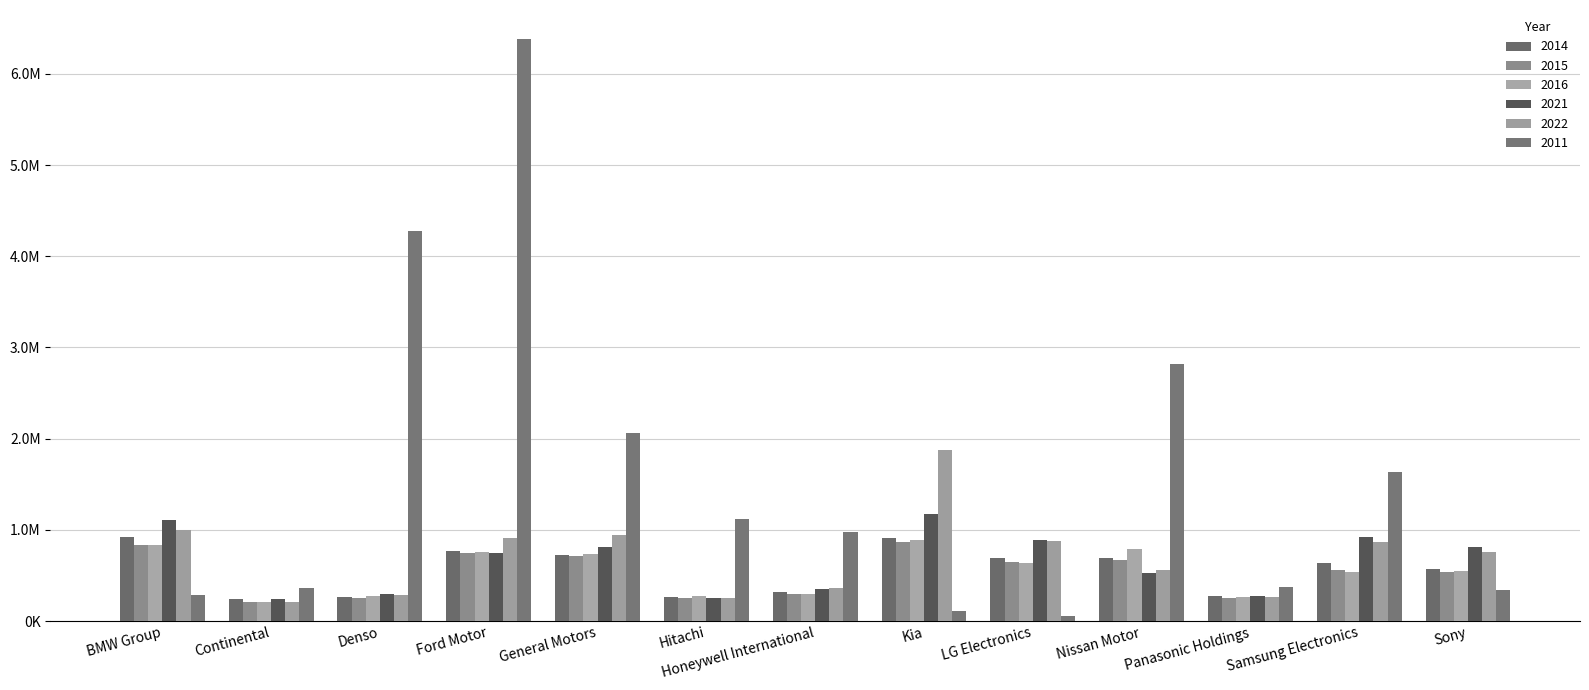

What is the maximum value shown in the chart?

6381154.5